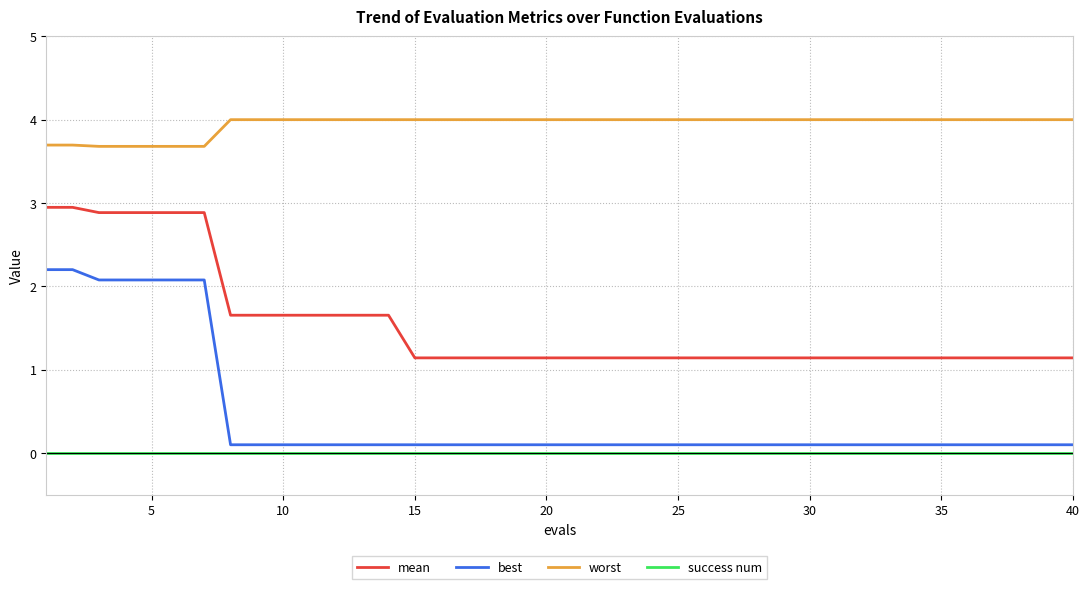

What is the highest value of the worst series?

4.0